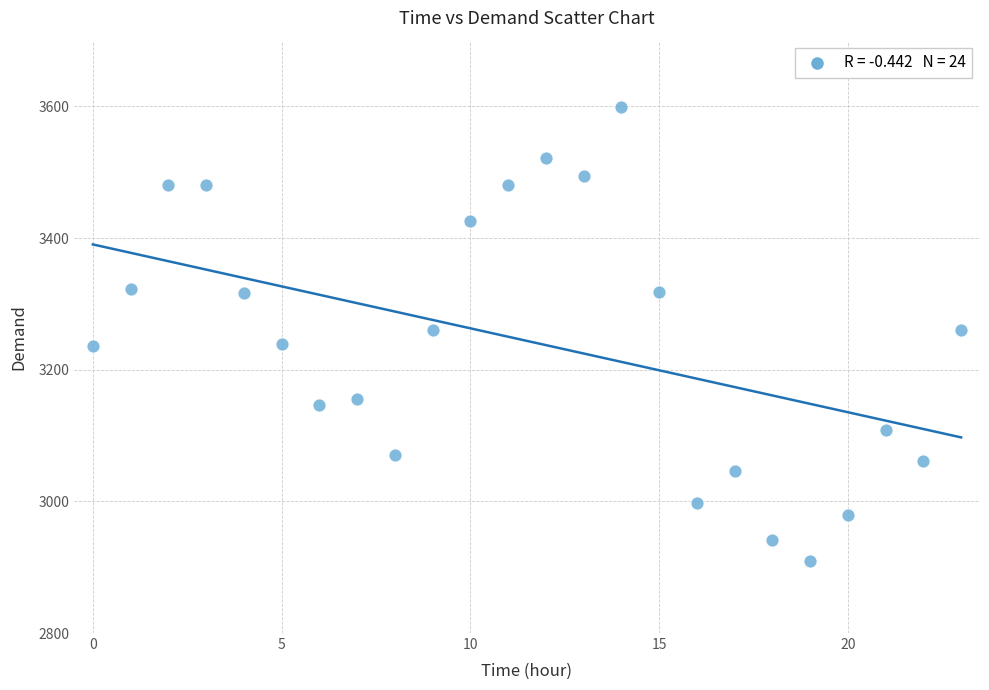

What is the range of Y values (max minus min)?

689